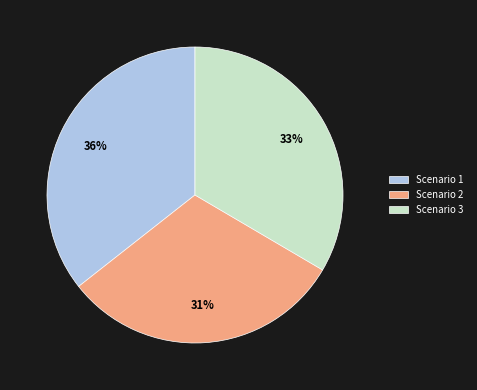

Combined, do Scenario 1 and Scenario 2 account for over 50%?

Yes